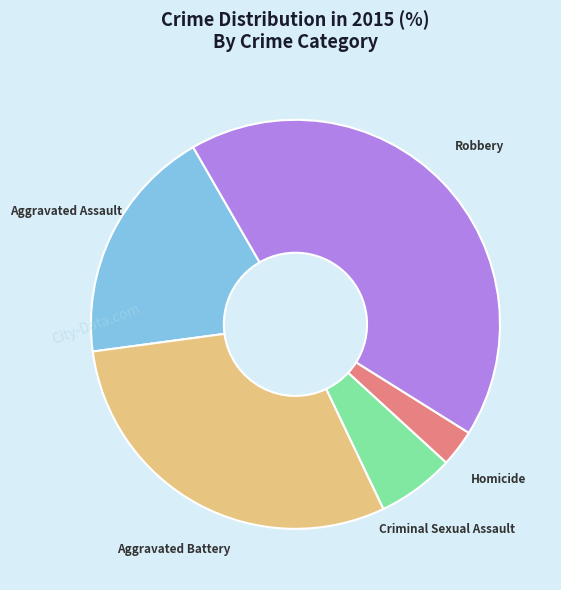

What is the ratio of the value at Aggravated Assault to the value at Homicide?

6.5